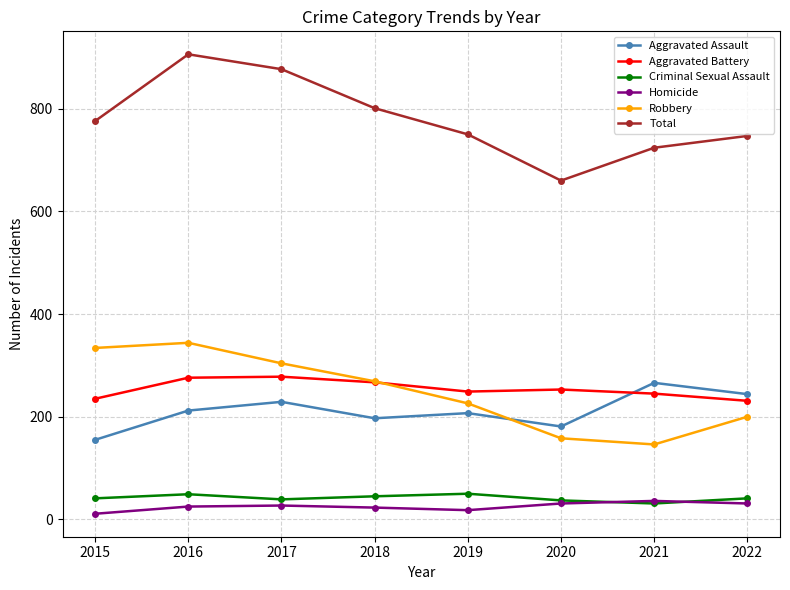

The value of Aggravated Assault at 2020 is 247. True or false?

False